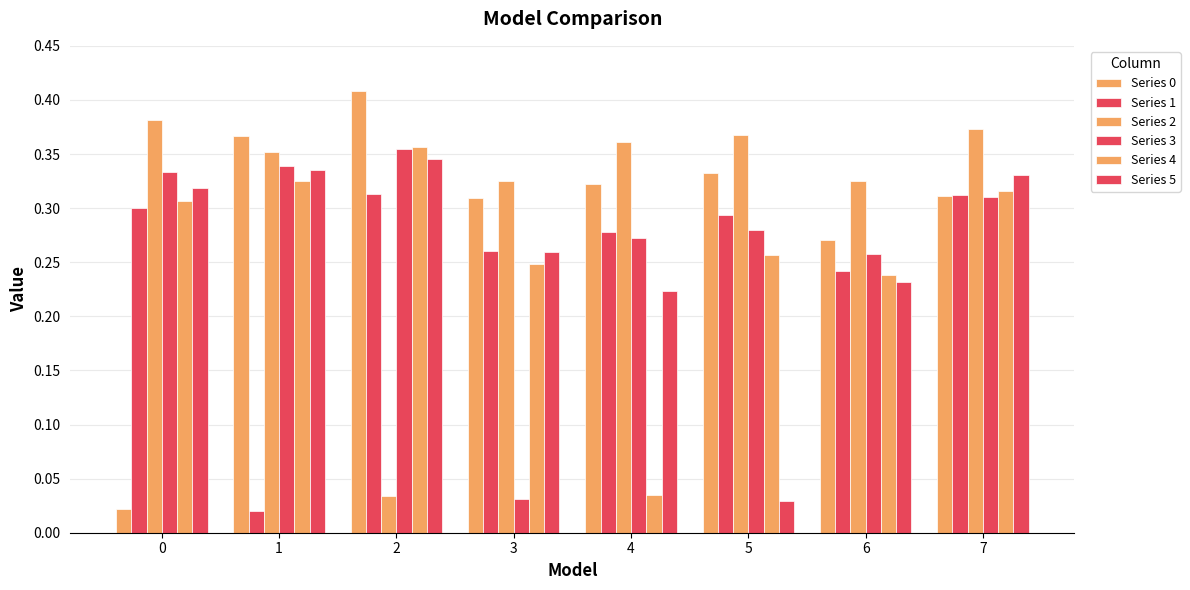

How many categories are shown in the chart?

8